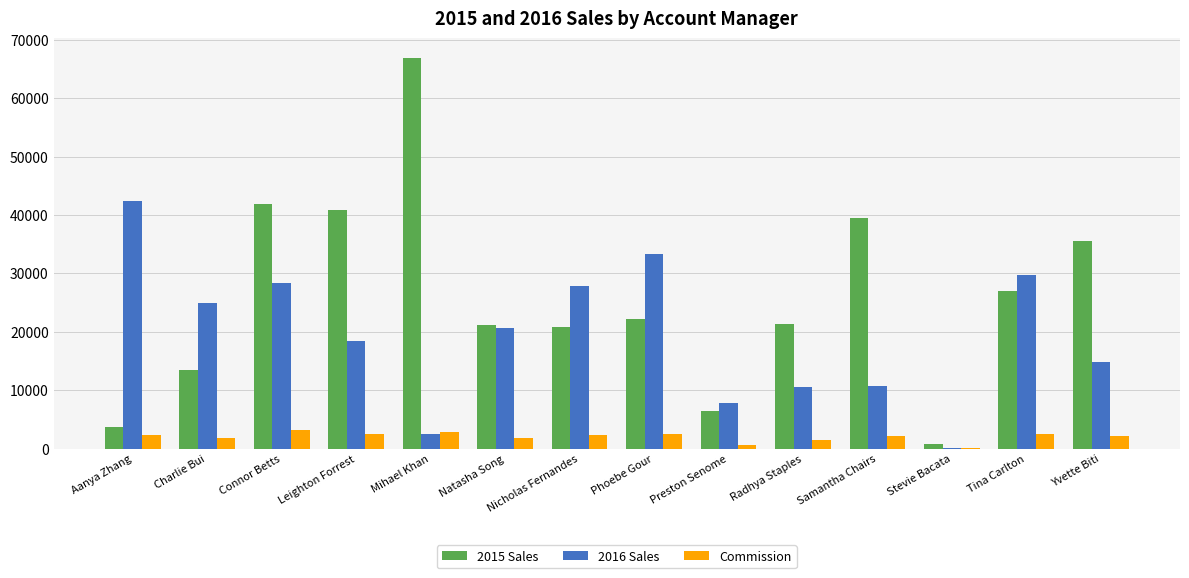

What is the total value across all series at Phoebe Gour?

58020.0